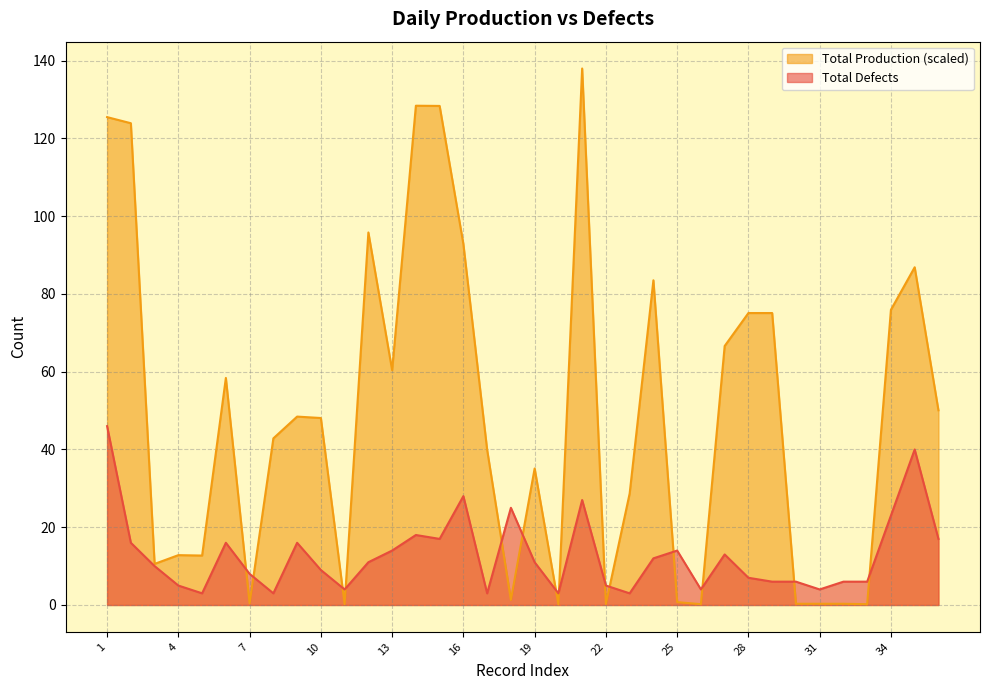

Rank the series by their average value, from lowest to highest.

Total Defects, Total Production (scaled)